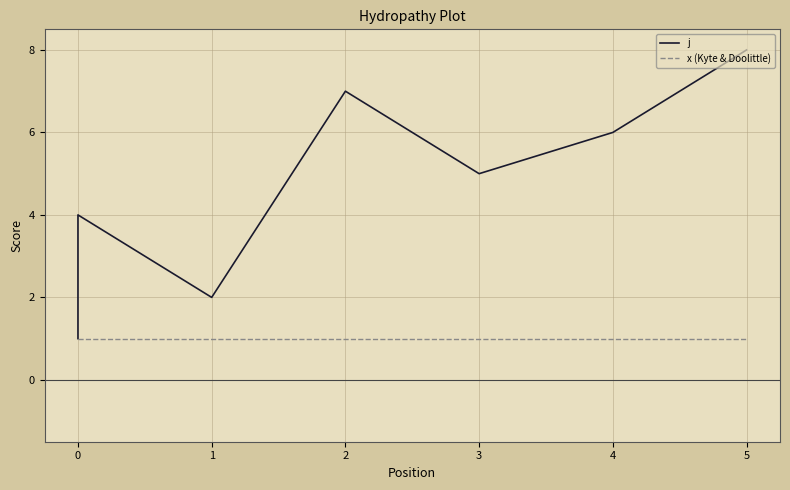

What position from the left is 5?

7